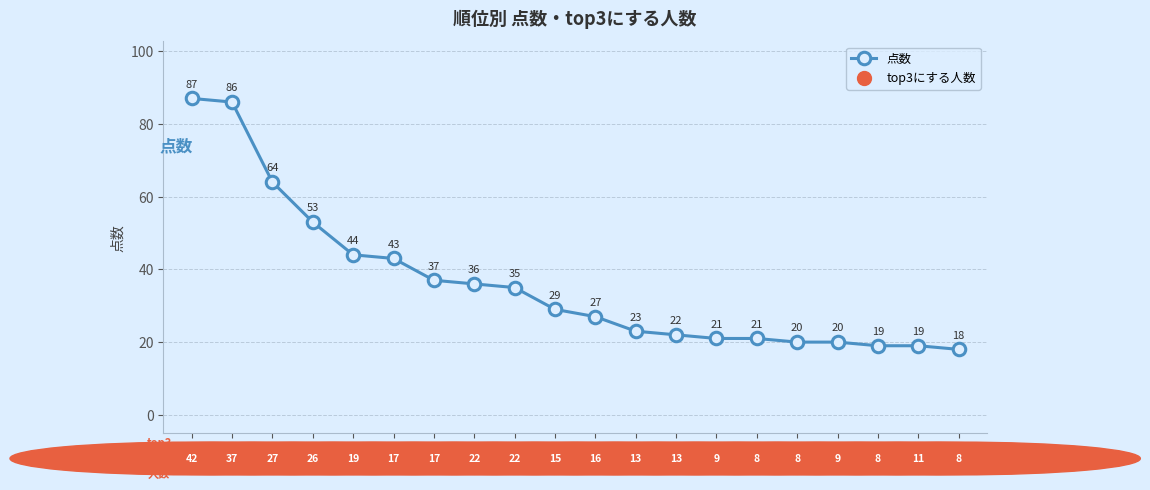

Read the value at 10.

29